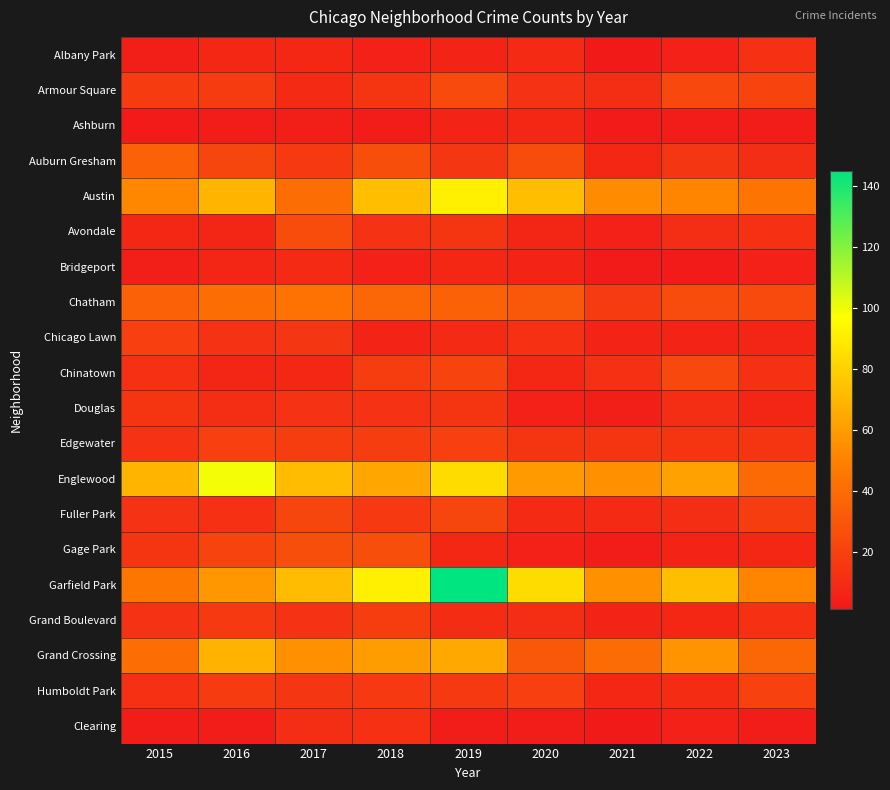

At how many categories does at least one series exceed 28?

9